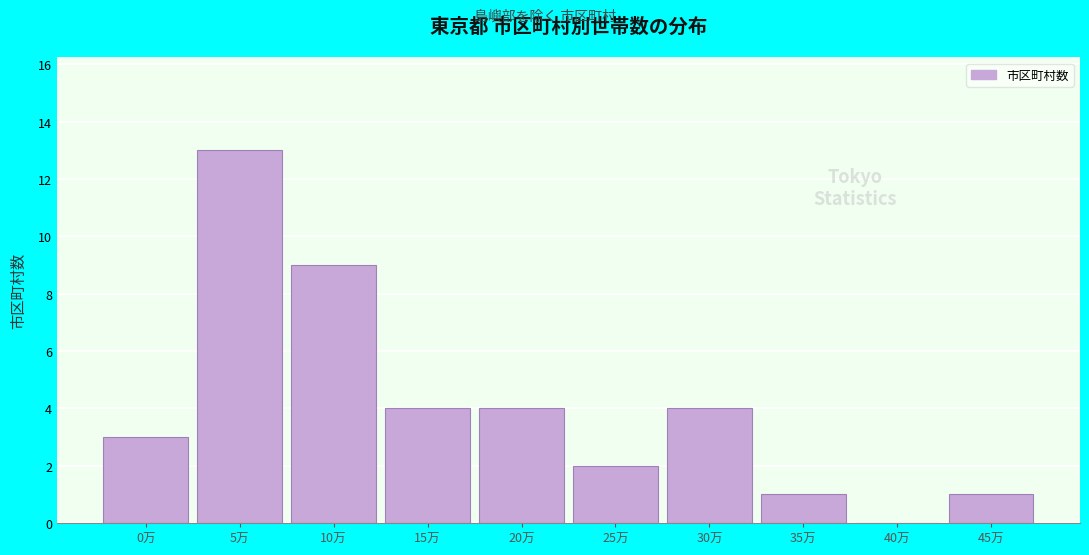

Reading left to right, what are all the values shown in this chart?

0万=3	5万=13	10万=9	15万=4	20万=4	25万=2	30万=4	35万=1	40万=0	45万=1